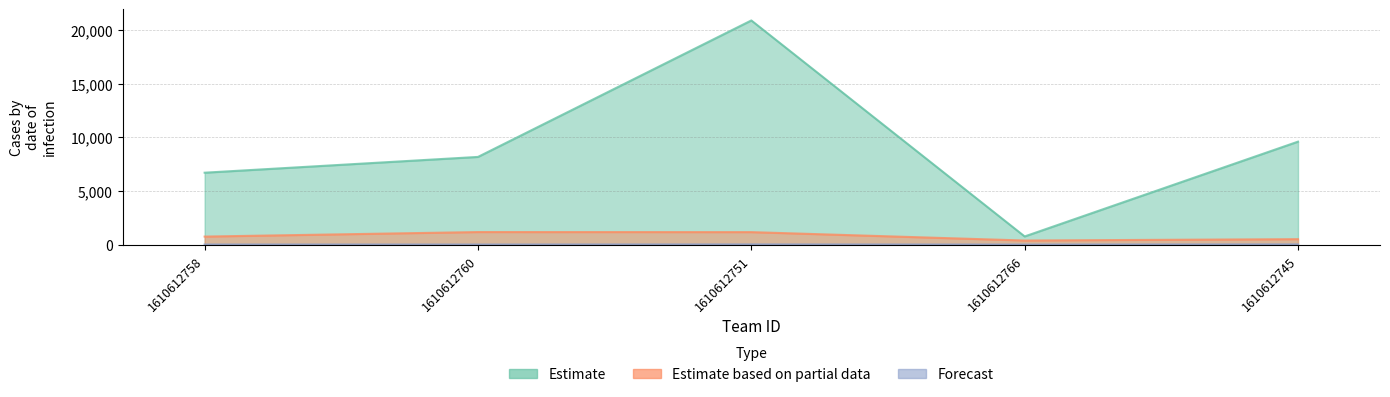

Where is Estimate based on partial data nearest to the value 773?

1610612758